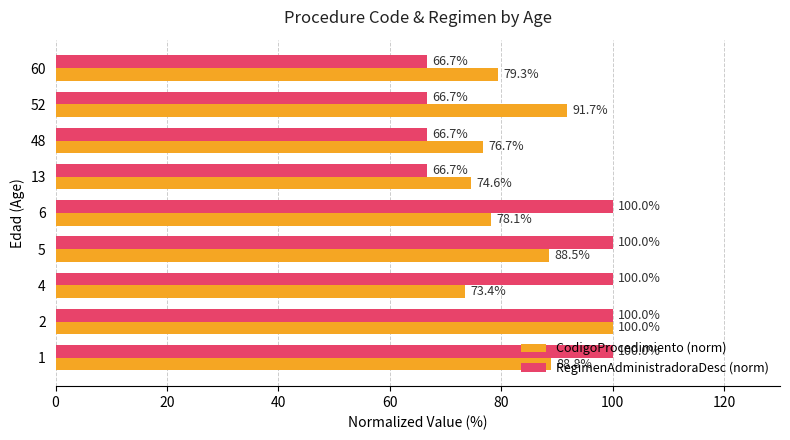

At which label does CodigoProcedimiento (norm) reach its minimum?

4